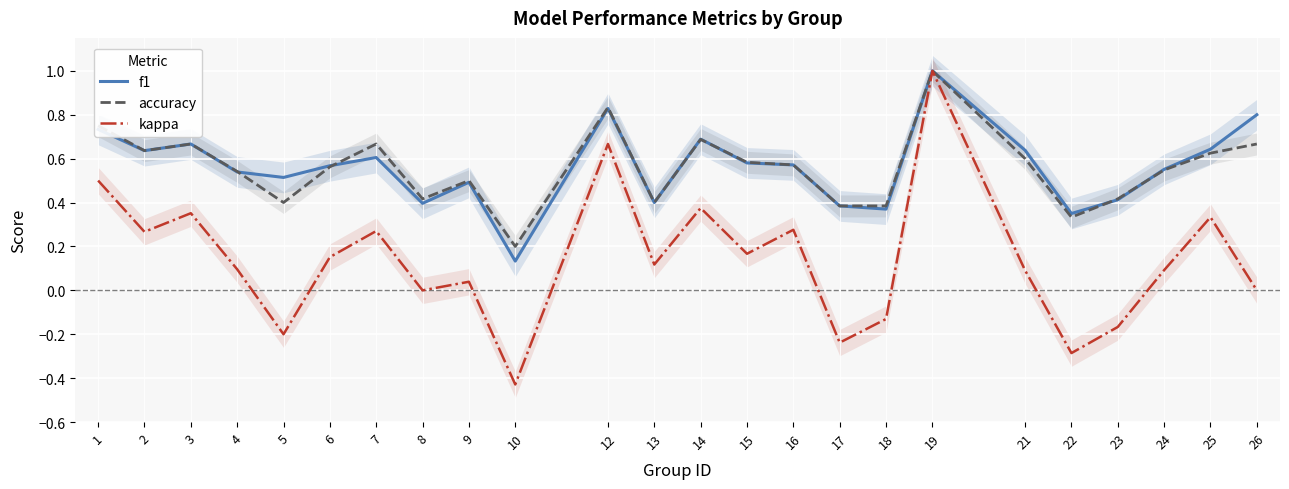

At how many categories does at least one series exceed 0?

24